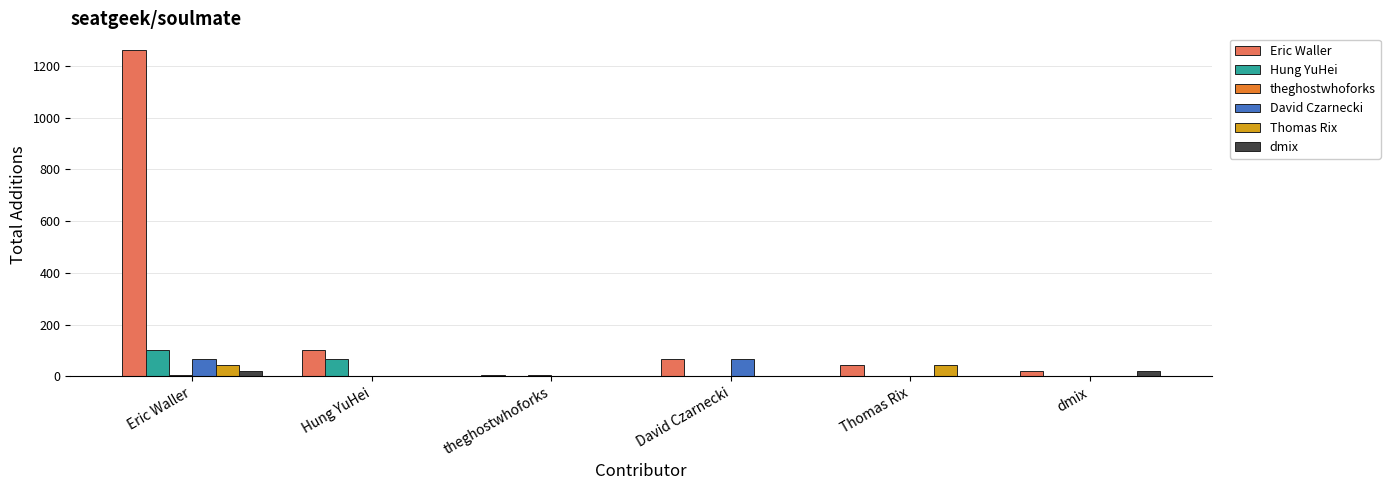

How many groups of bars are there?

6